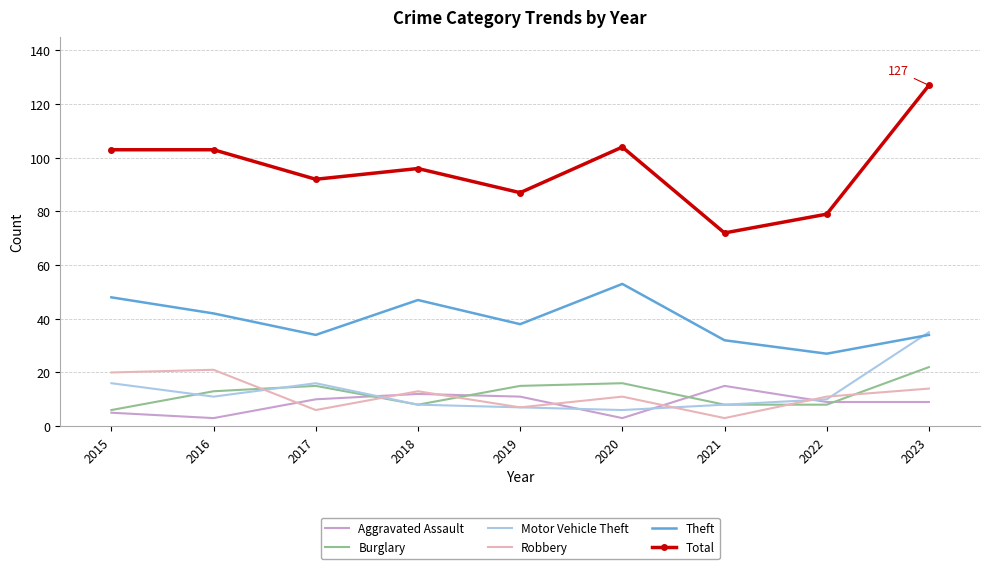

What is the spread (max minus min) of values at 2023?

118